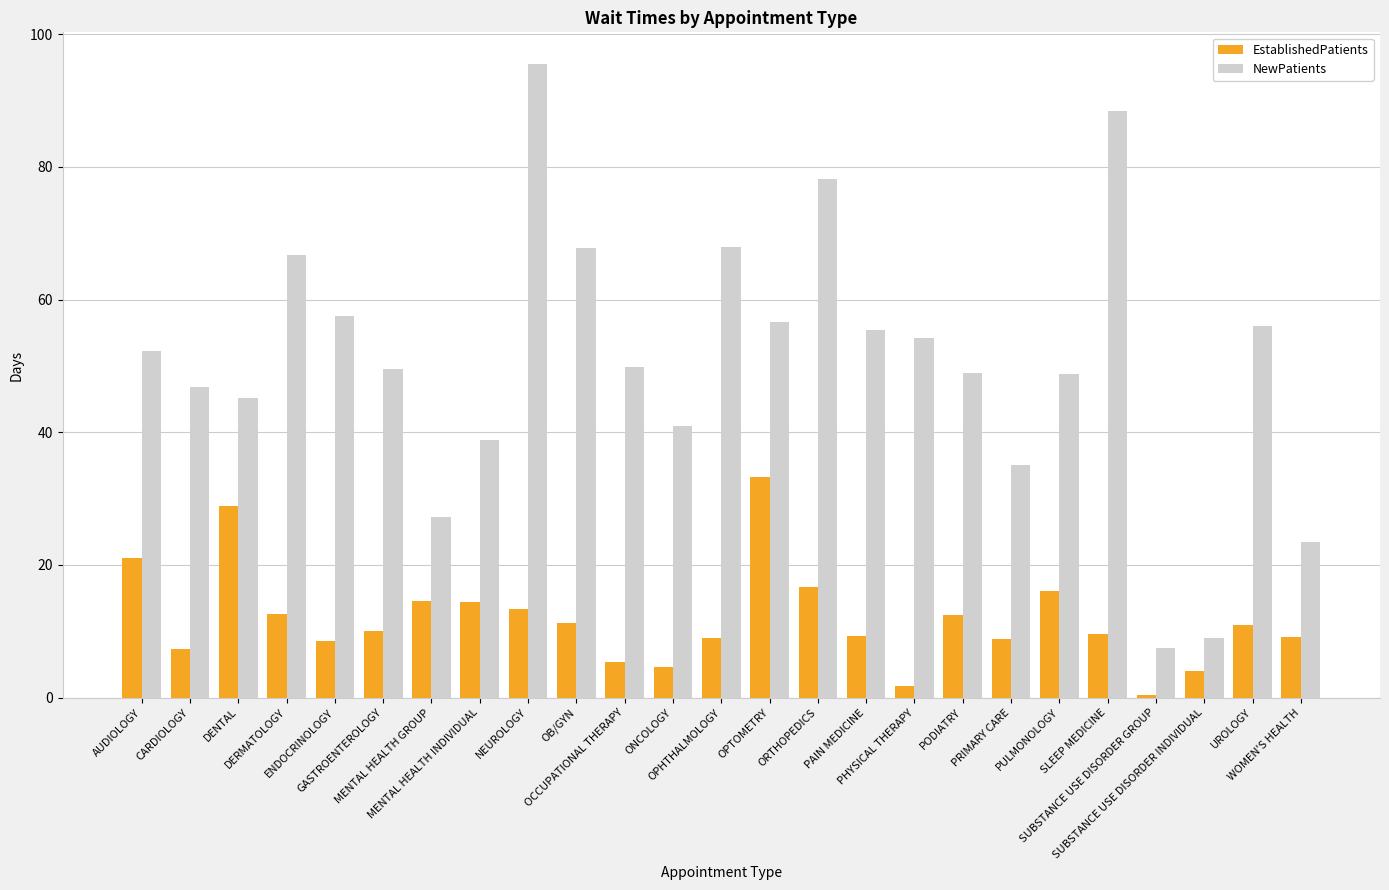

Which category has the lowest value in the EstablishedPatients series?

SUBSTANCE USE DISORDER GROUP